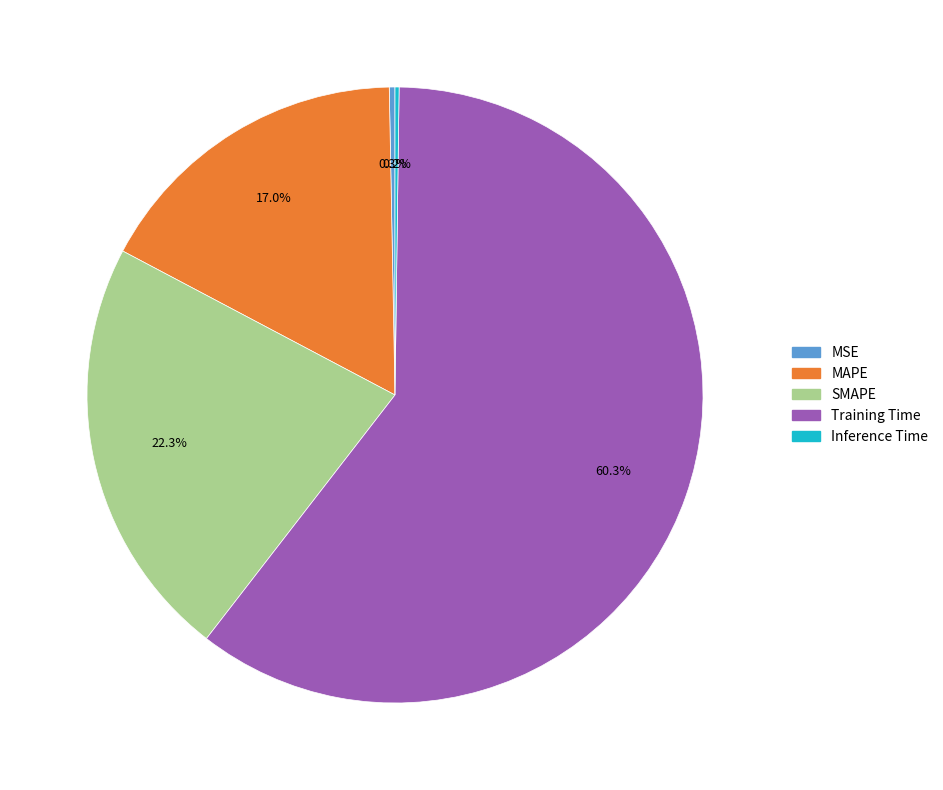

Which has a higher value, Training Time or SMAPE?

Training Time